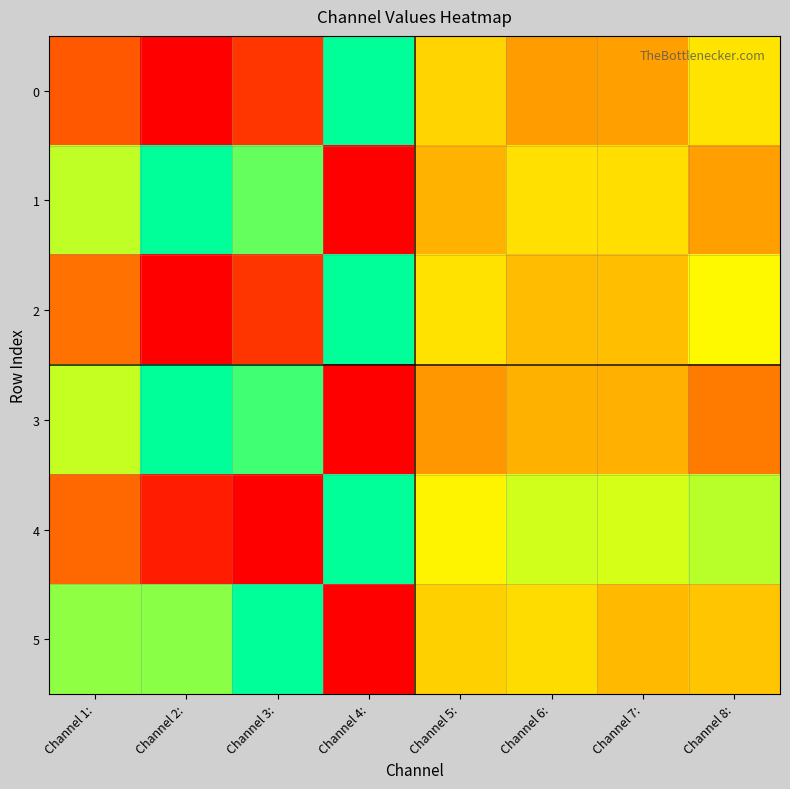

Reading right to left, what are all the values shown in this chart?

0: Channel 8:=0.6	Channel 7:=0.4	Channel 6:=0.4	Channel 5:=0.5	Channel 4:=1.0	Channel 3:=0.1	Channel 2:=0.0	Channel 1:=0.2
1: Channel 8:=0.4	Channel 7:=0.6	Channel 6:=0.6	Channel 5:=0.4	Channel 4:=0.0	Channel 3:=0.9	Channel 2:=1.0	Channel 1:=0.7
2: Channel 8:=0.6	Channel 7:=0.5	Channel 6:=0.5	Channel 5:=0.6	Channel 4:=1.0	Channel 3:=0.1	Channel 2:=0.0	Channel 1:=0.3
3: Channel 8:=0.3	Channel 7:=0.4	Channel 6:=0.4	Channel 5:=0.4	Channel 4:=0.0	Channel 3:=0.9	Channel 2:=1.0	Channel 1:=0.7
4: Channel 8:=0.8	Channel 7:=0.7	Channel 6:=0.7	Channel 5:=0.6	Channel 4:=1.0	Channel 3:=0.0	Channel 2:=0.1	Channel 1:=0.2
5: Channel 8:=0.5	Channel 7:=0.5	Channel 6:=0.6	Channel 5:=0.5	Channel 4:=0.0	Channel 3:=1.0	Channel 2:=0.8	Channel 1:=0.8